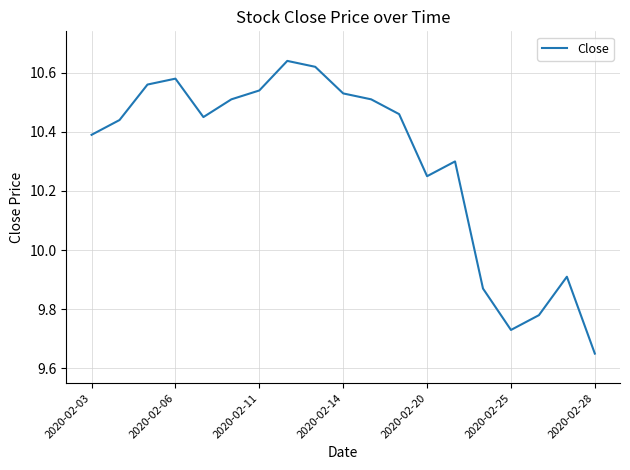

What is the difference between the maximum and minimum values?

1.0